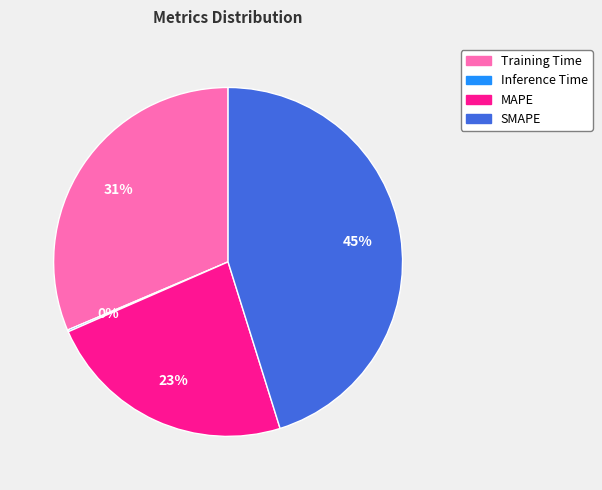

To the nearest percent, what percentage of the pie is SMAPE?

45%